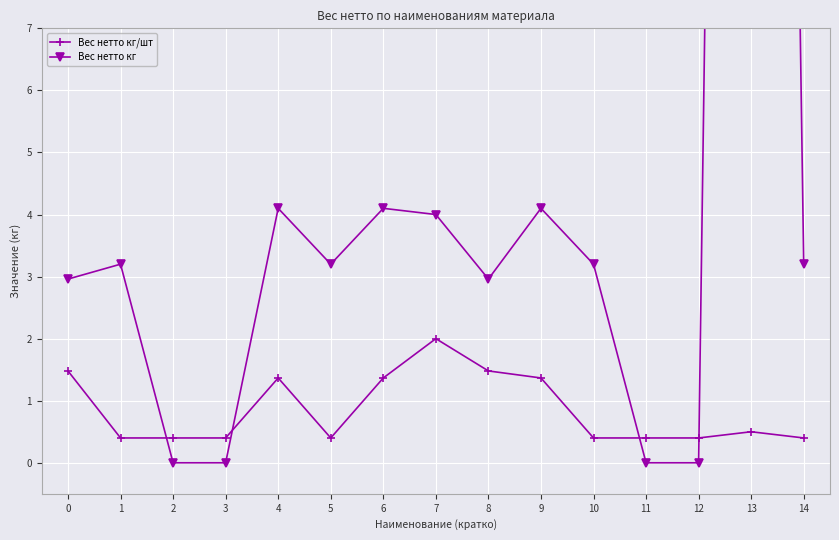

Which category has the highest value in the Вес нетто кг/шт series?

7